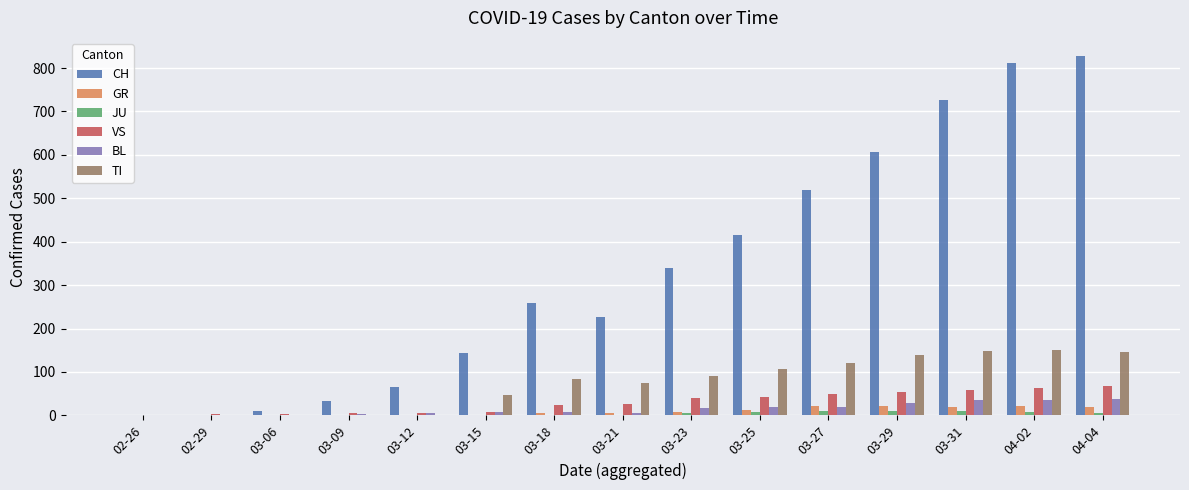

Between 02-29 and 04-02, which series saw the biggest shift?

CH